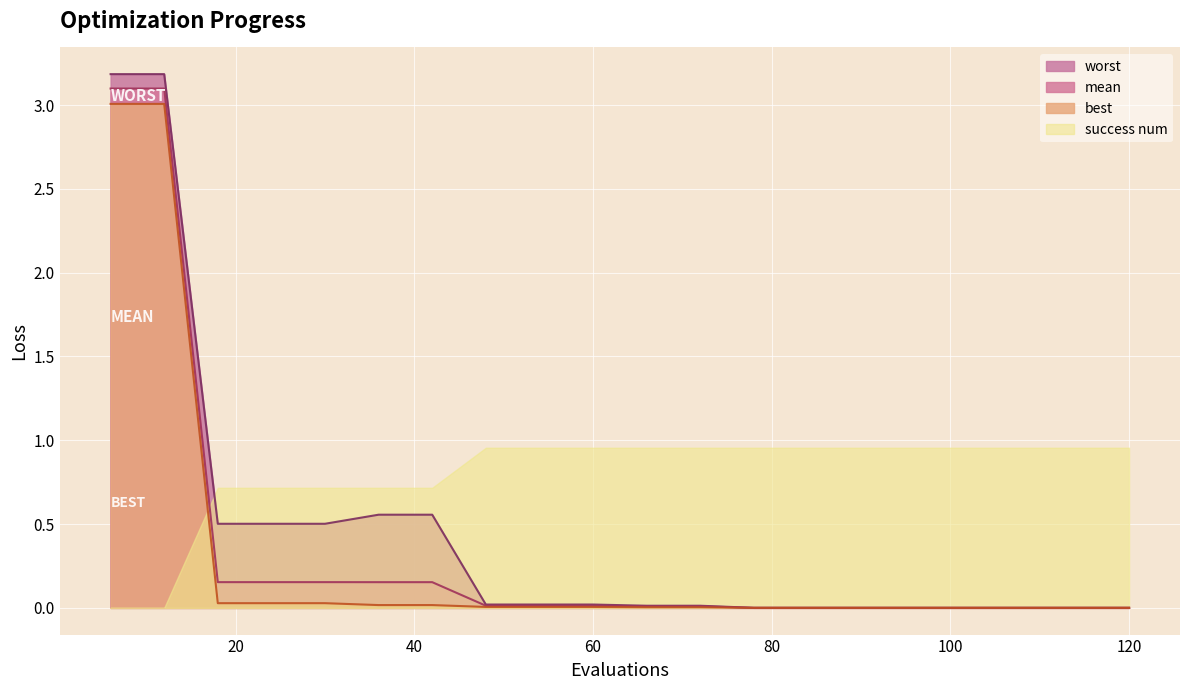

True or false: mean and worst intersect in this chart.

False